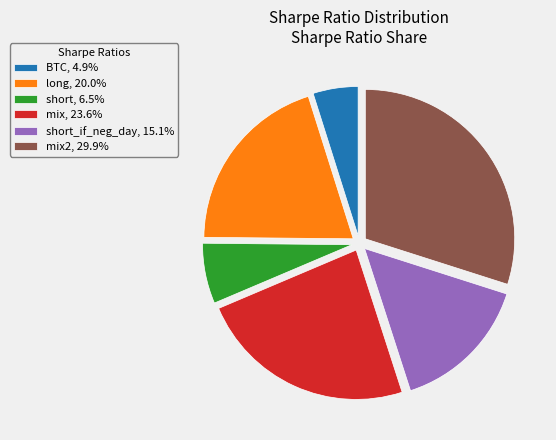

Do short_if_neg_day, 15.1% and long, 20.0% together represent more than half of the pie?

No